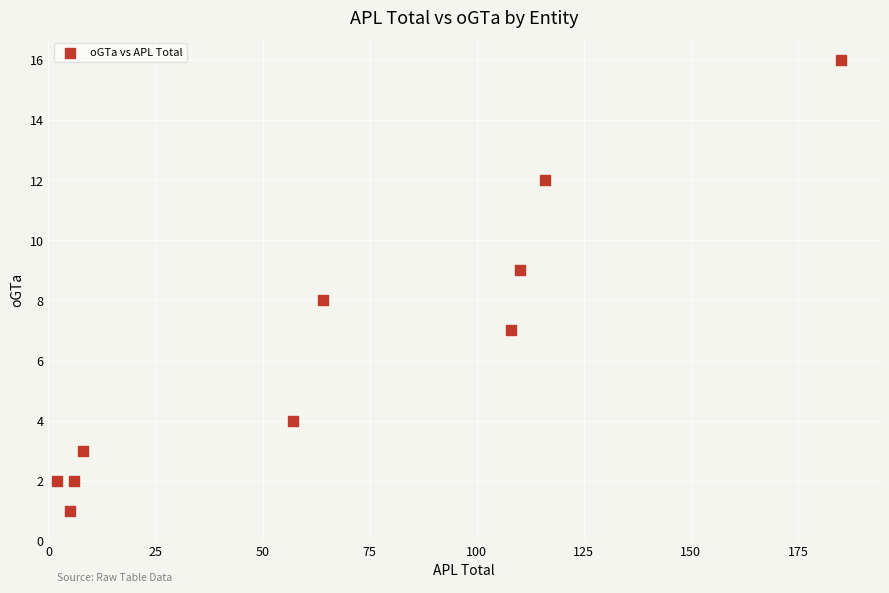

What is the average Y value?

6